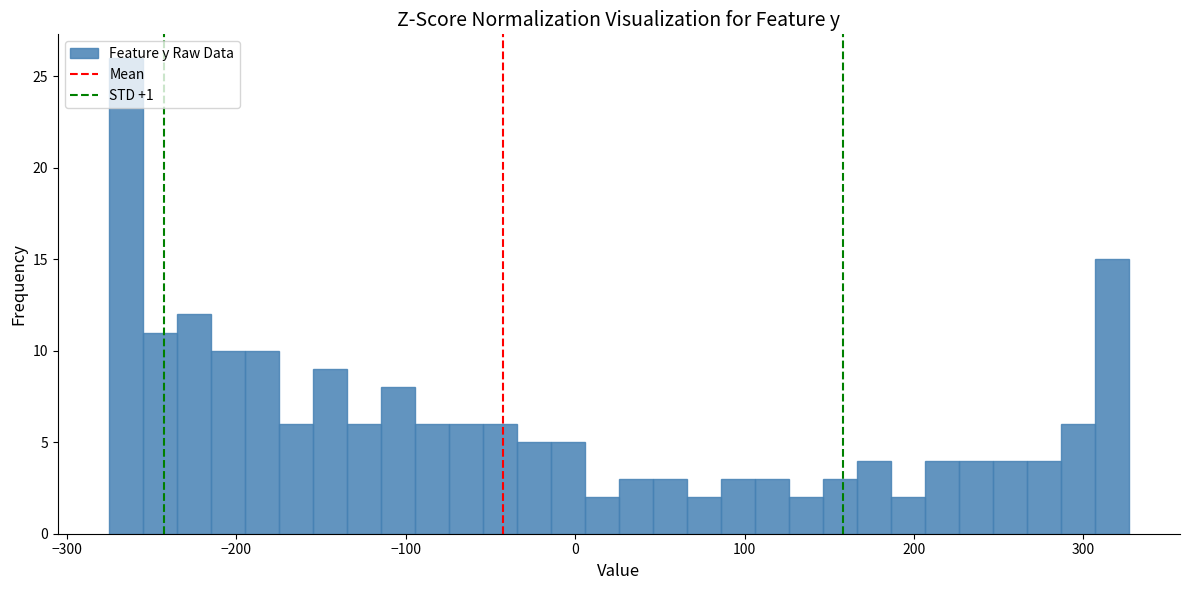

Around what value on the x-axis is the tallest bar? Give the approximate position of its centre, as read against the axis.

-270